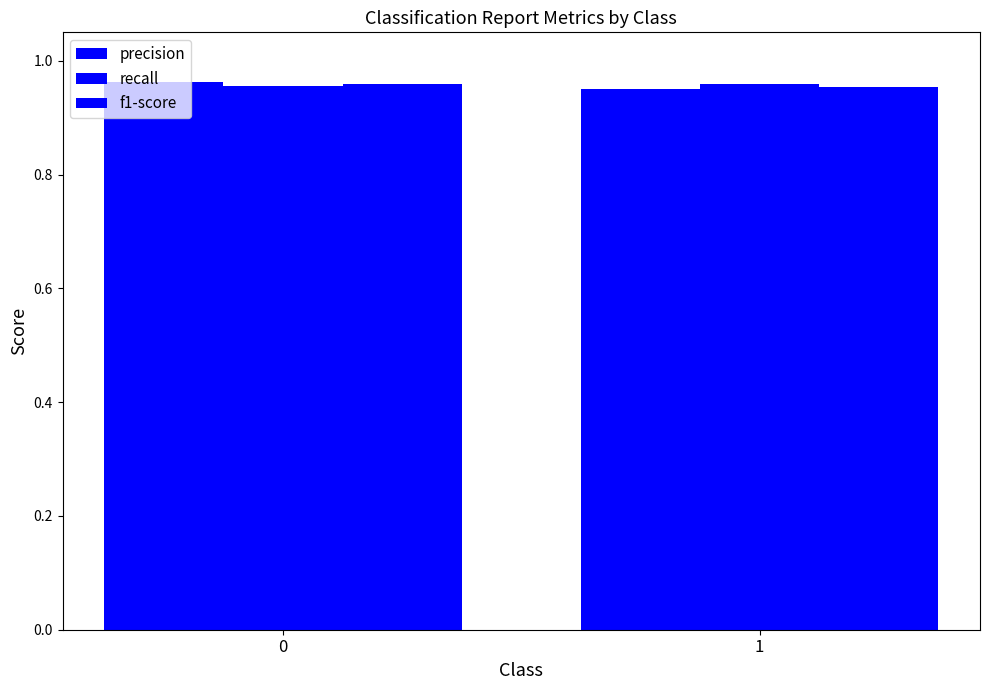

The value of precision at 0 is 1.0. True or false?

True